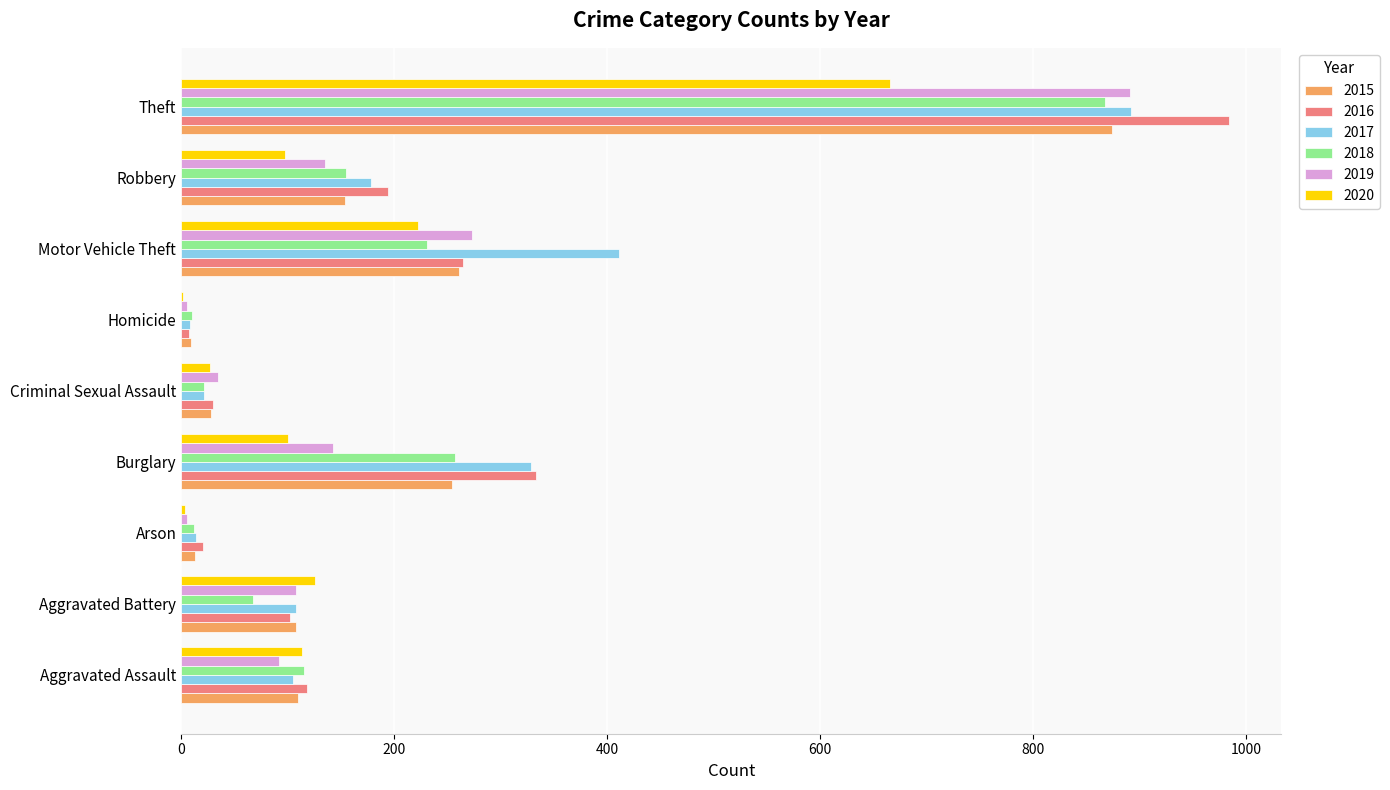

True or false: 2020 has a value of 666 at Theft.

True